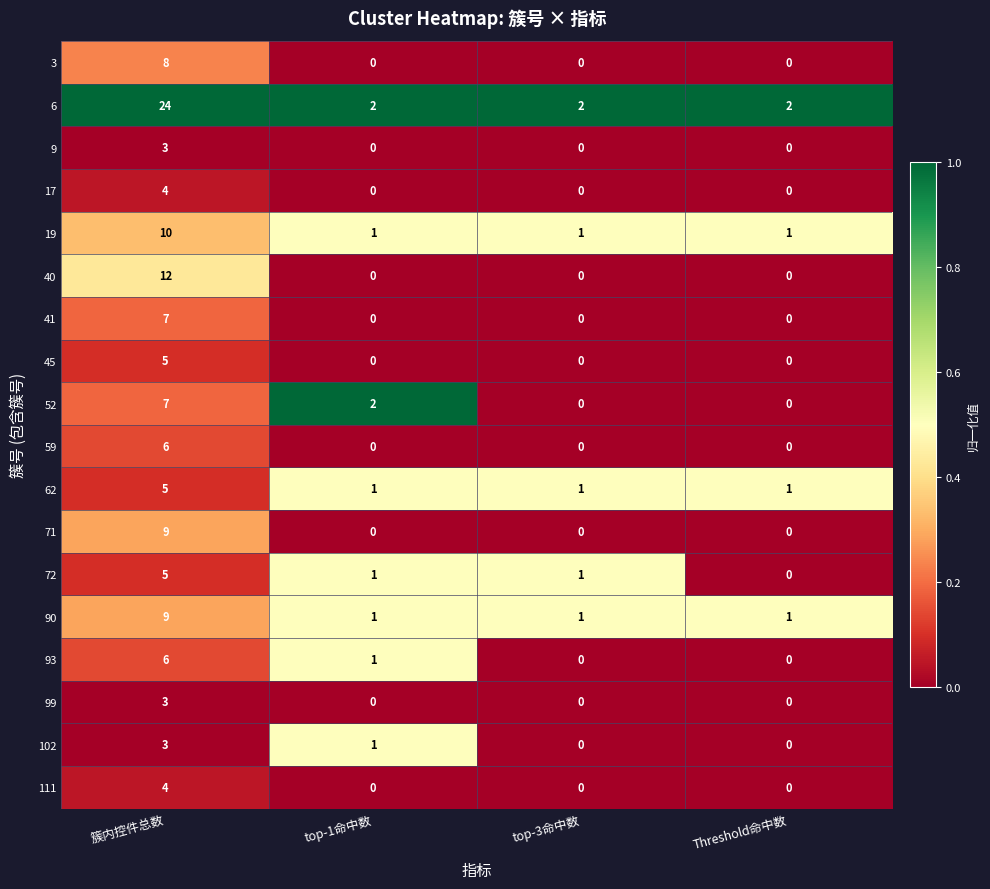

True or false: 111 has a value of 0 at top-3命中数.

True